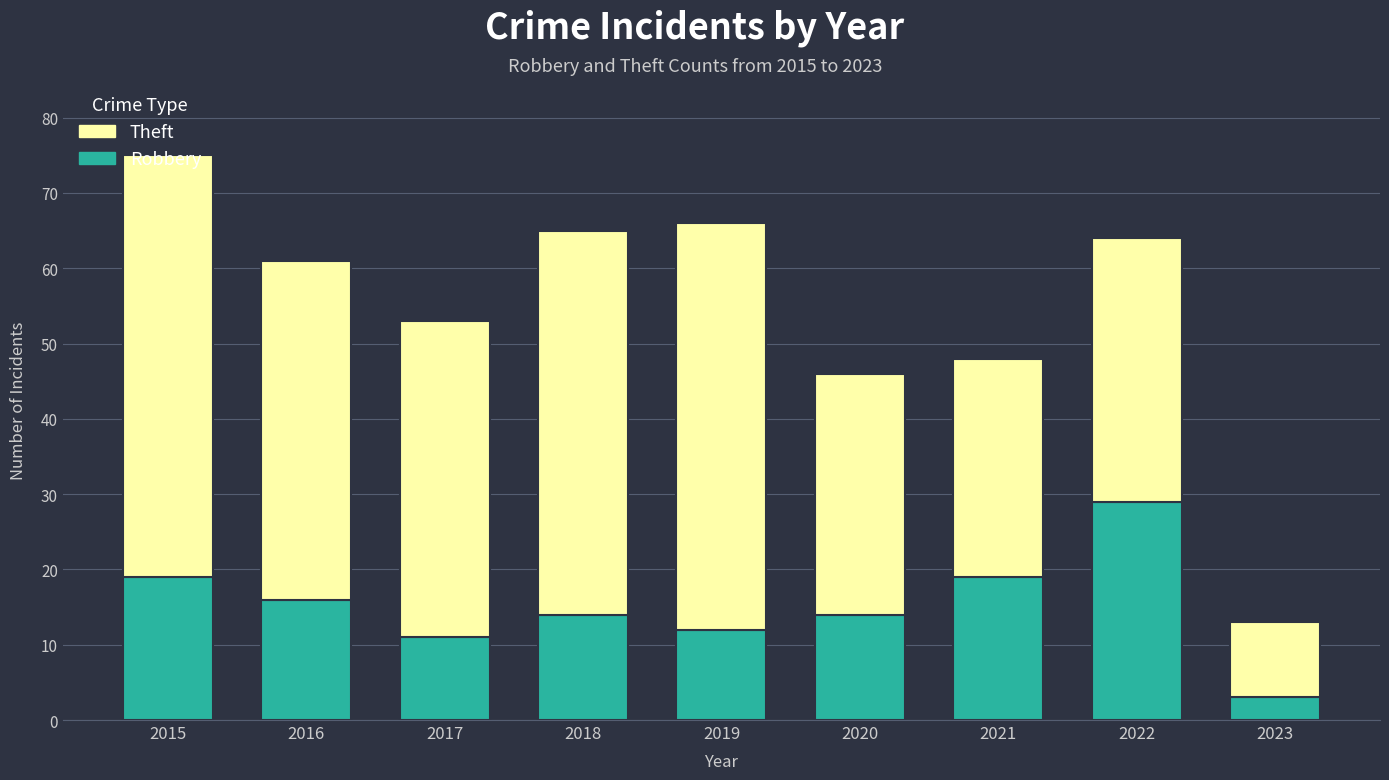

What value does the Robbery series have at 2020, to the nearest 5?

15